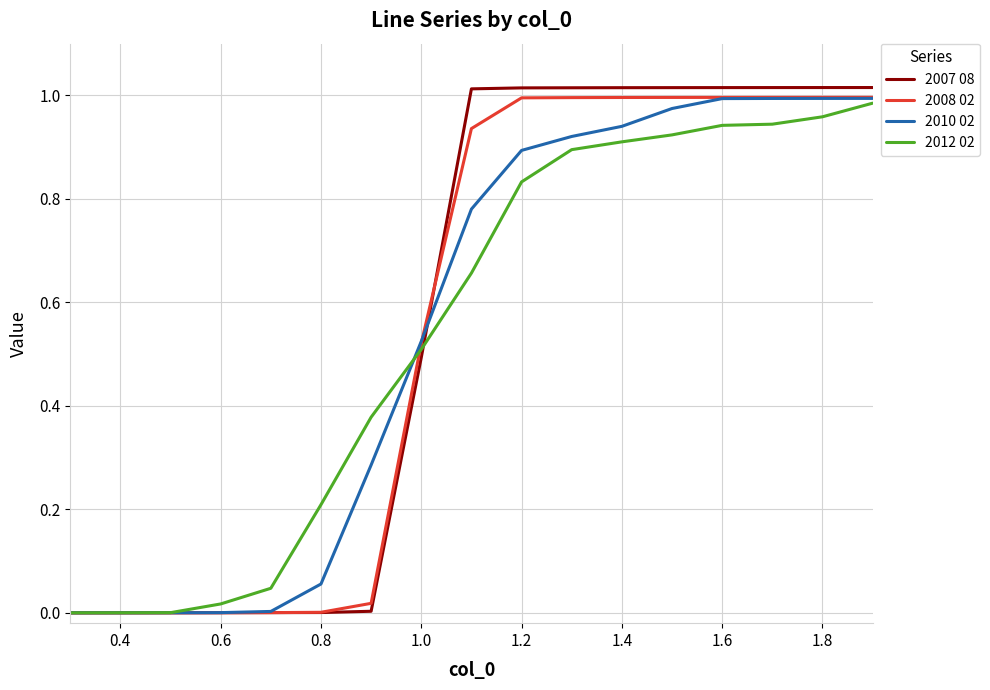

What is the average value of the 2010 02 series?

0.6